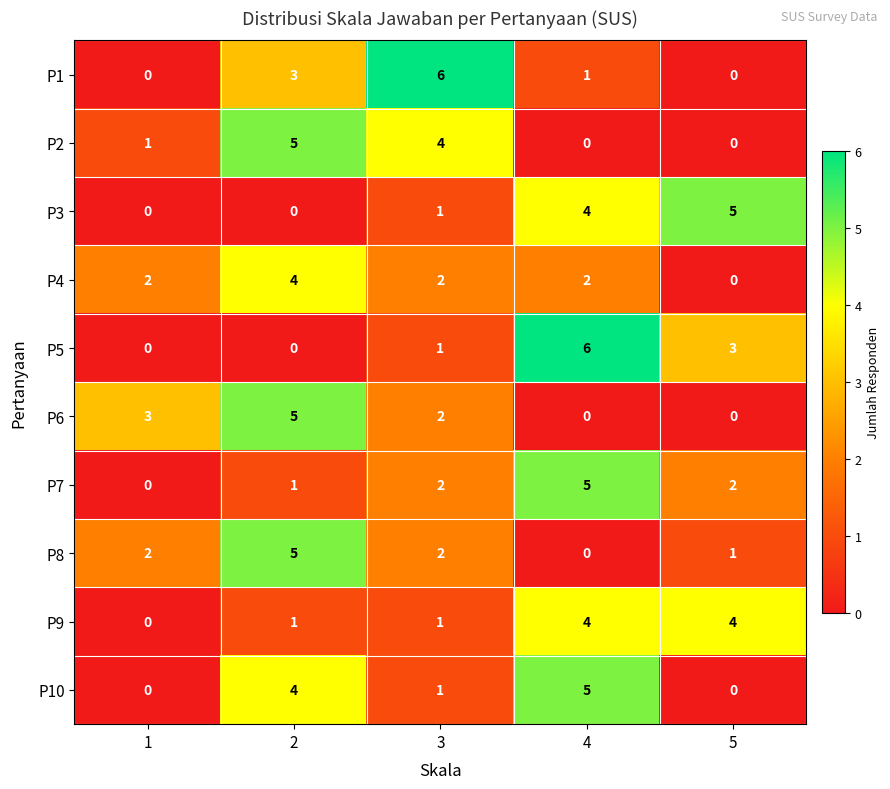

How many values in P8 are above zero?

4